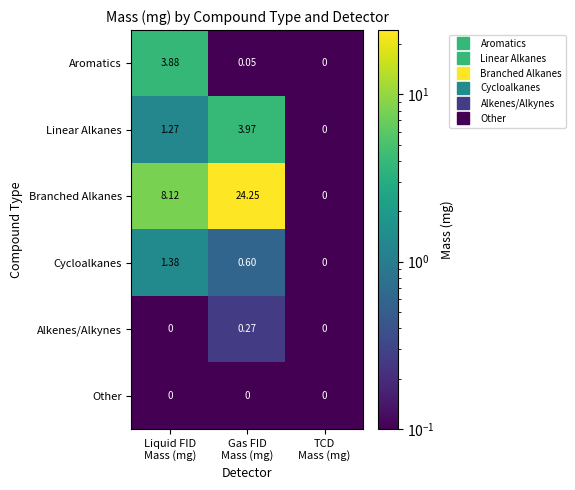

Count the number of categories in the chart.

3